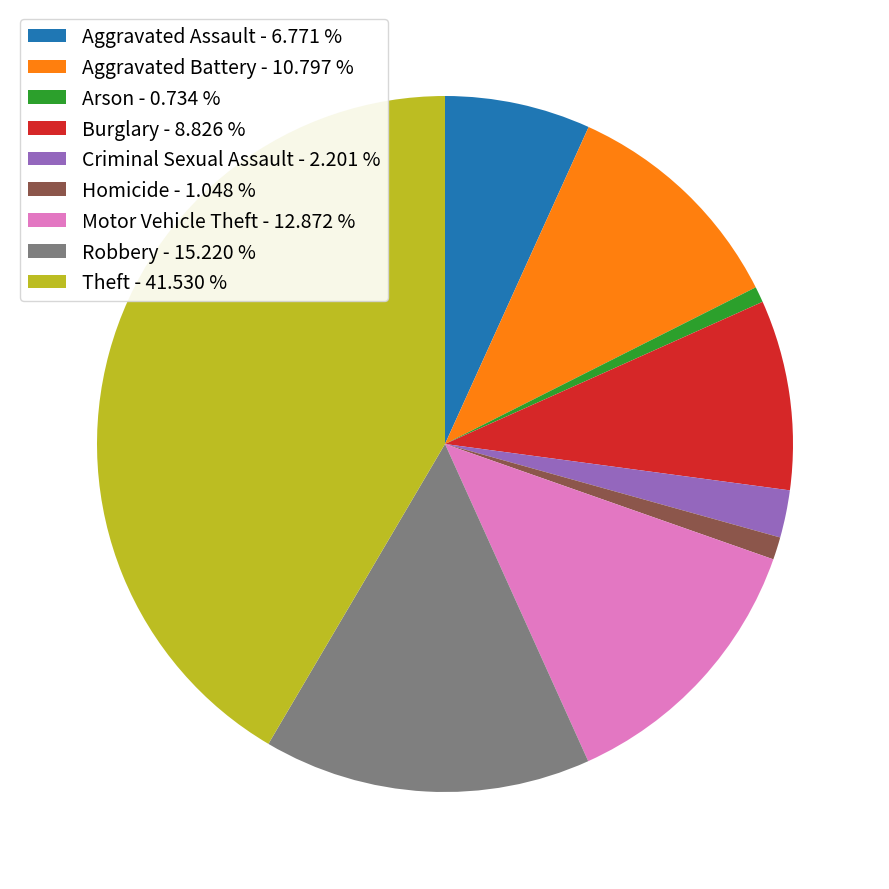

Approximately how many times larger is the value at Aggravated Assault - 6.771 % compared to Criminal Sexual Assault - 2.201 %?

3.1